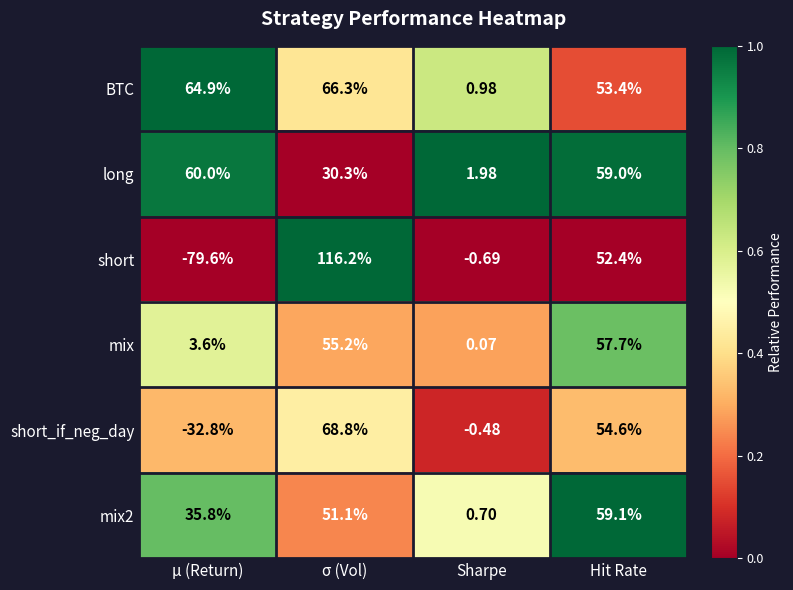

List the labels in order of mix value, smallest first.

Sharpe, μ (Return), σ (Vol), Hit Rate